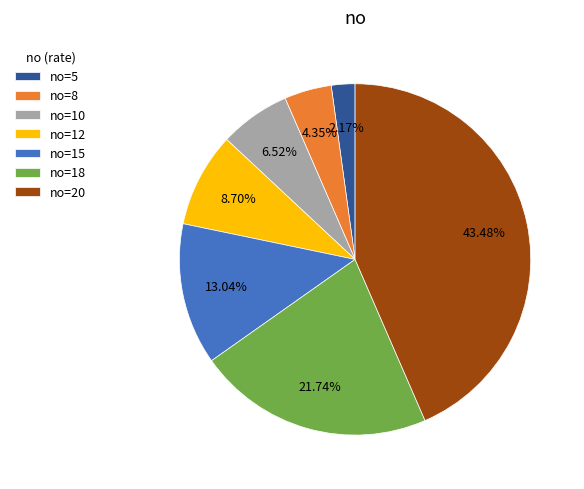

Between no=20 and no=15, which is larger?

no=20